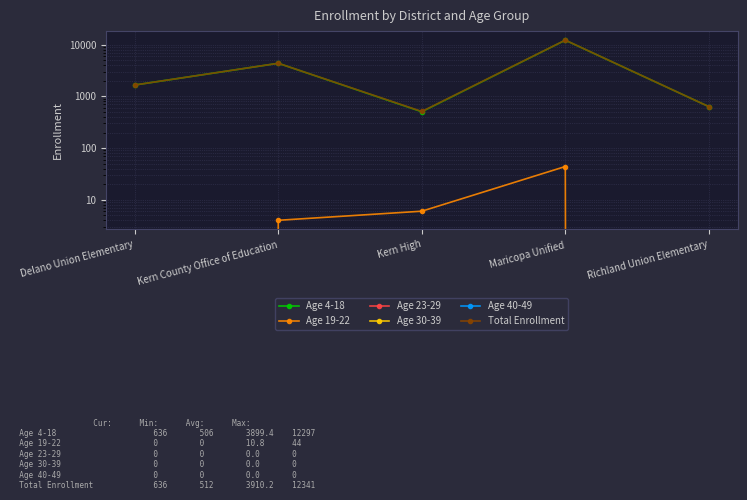

What position from the right is Kern High?

3